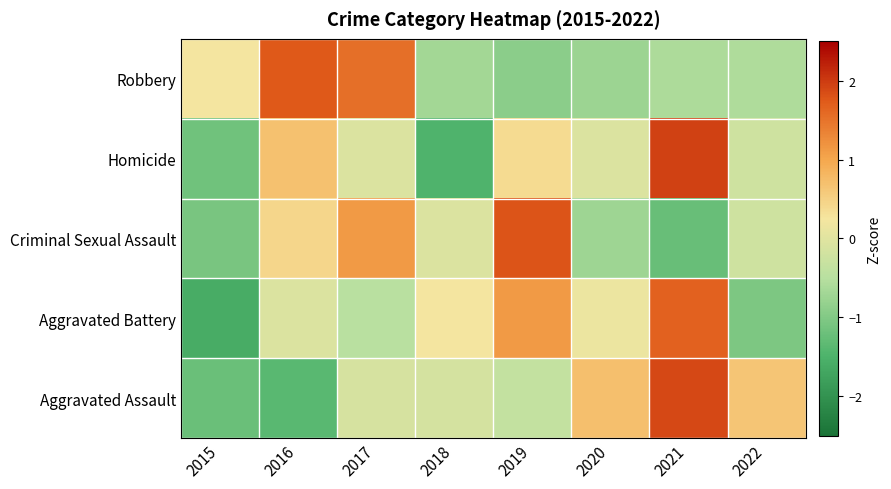

How many distinct data groups are displayed?

5